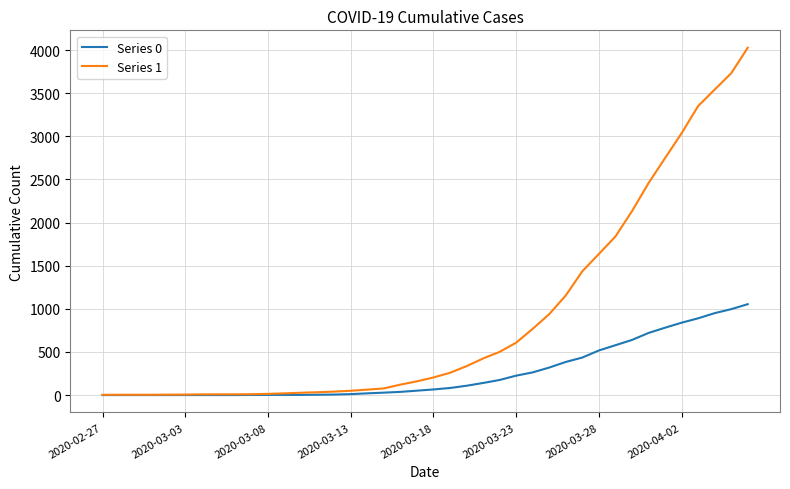

What is the maximum value shown in the chart?

4028